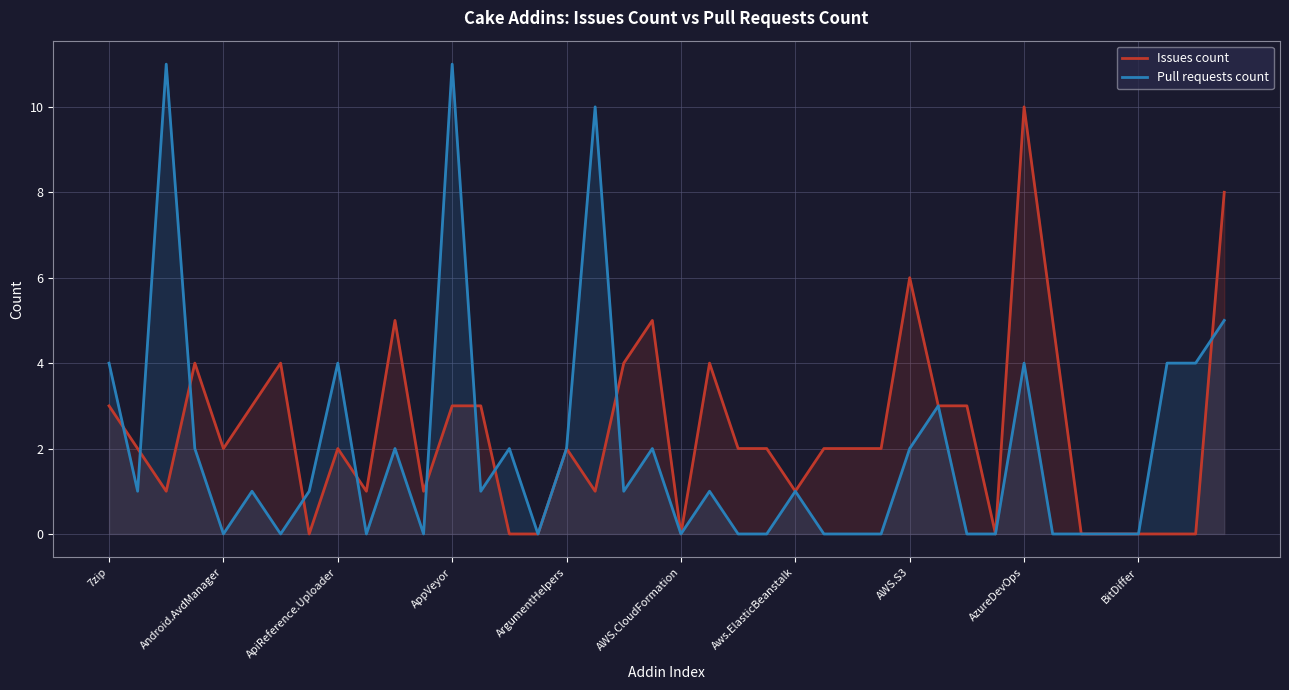

How many data points in Issues count are above 2?

16